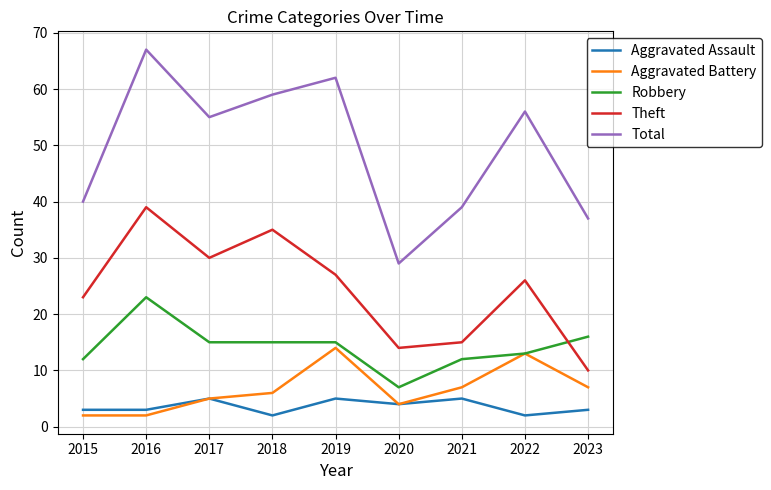

Reading left to right, what are all the values shown in this chart?

Aggravated Assault: 3	3	5	2	5	4	5	2	3
Aggravated Battery: 2	2	5	6	14	4	7	13	7
Robbery: 12	23	15	15	15	7	12	13	16
Theft: 23	39	30	35	27	14	15	26	10
Total: 40	67	55	59	62	29	39	56	37